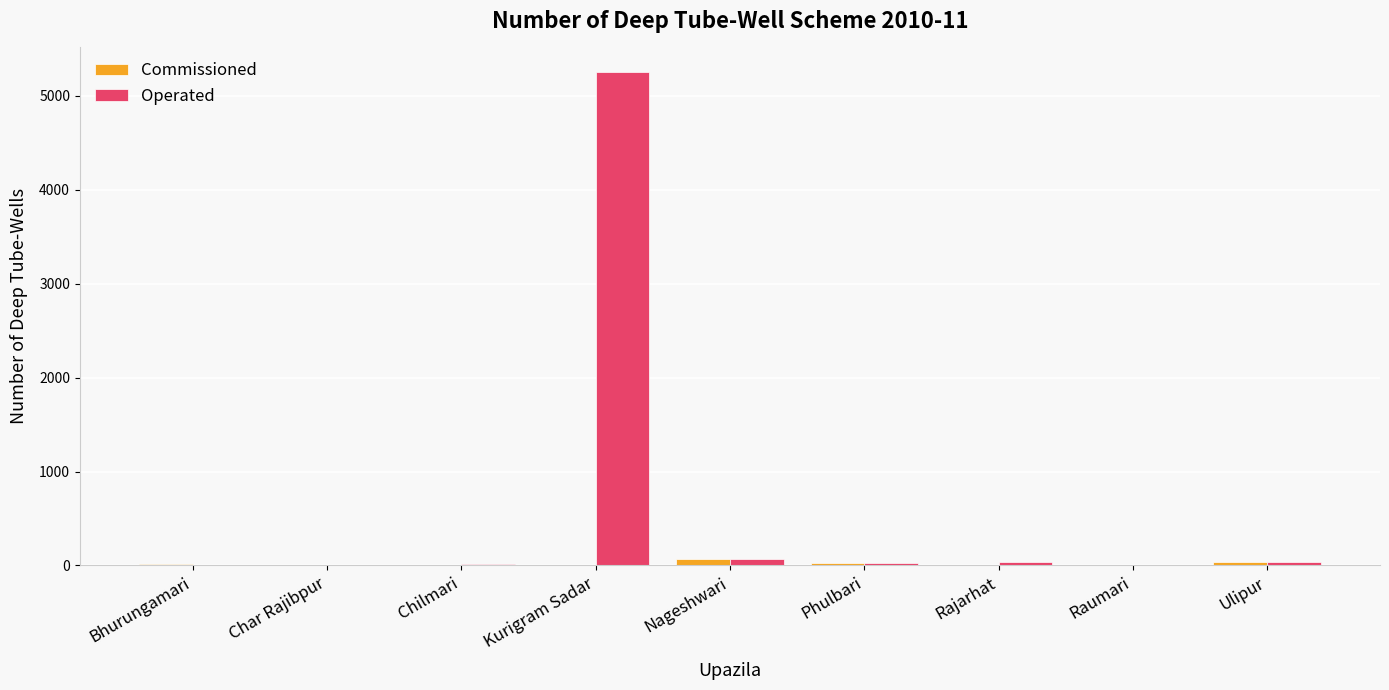

What are all the series names shown in the legend?

Commissioned, Operated